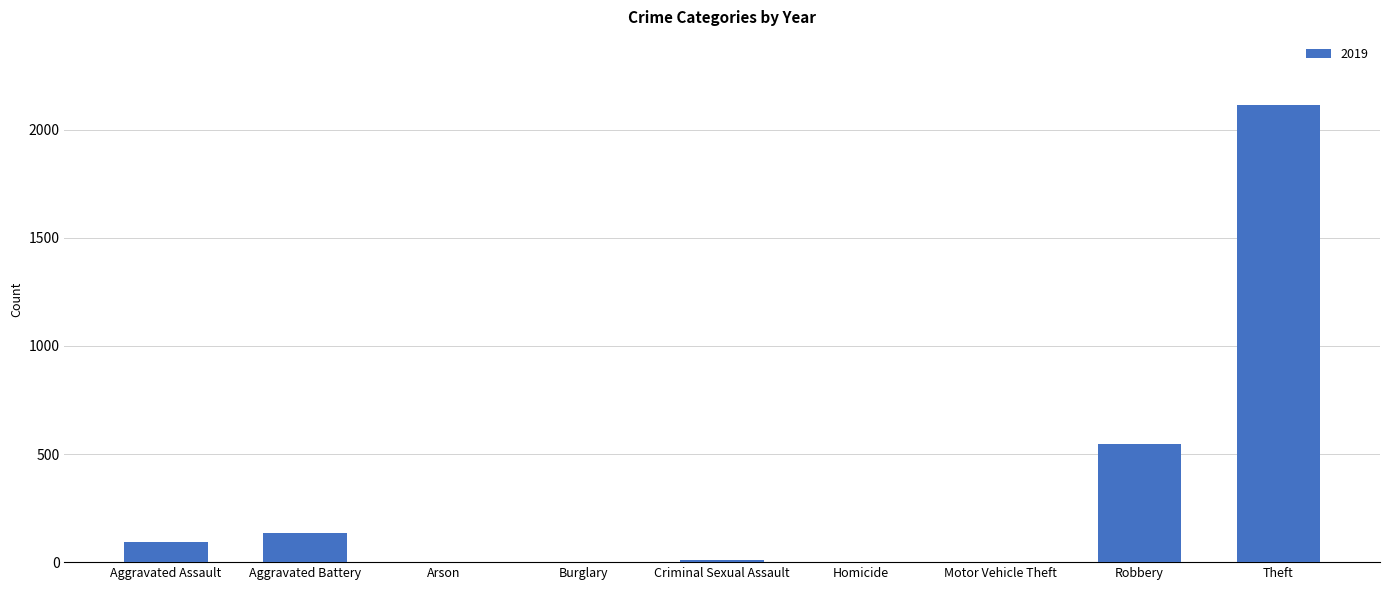

Count the number of data series in this chart.

1